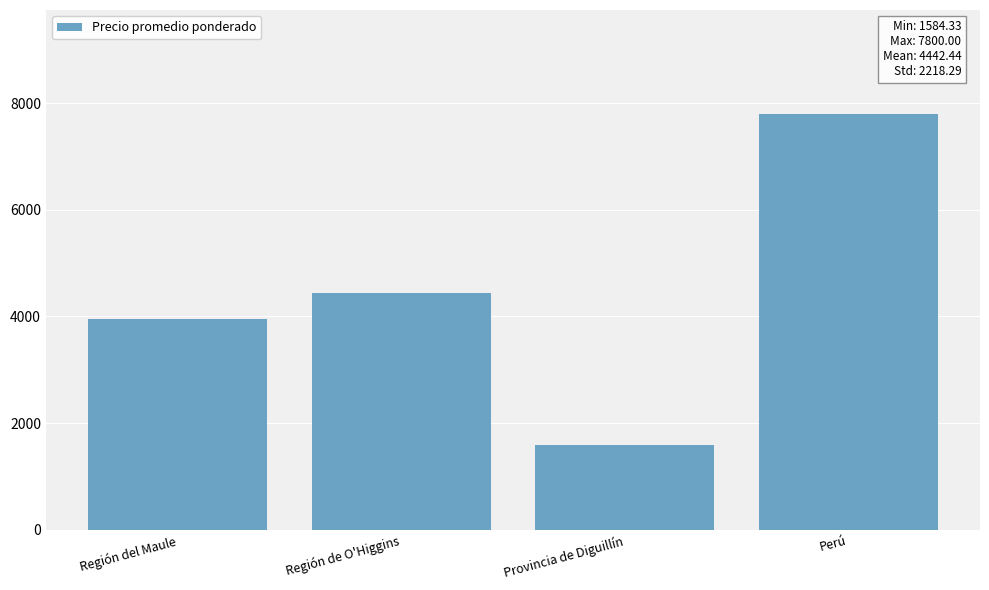

What is the label of the 1st bar from the left?

Región del Maule